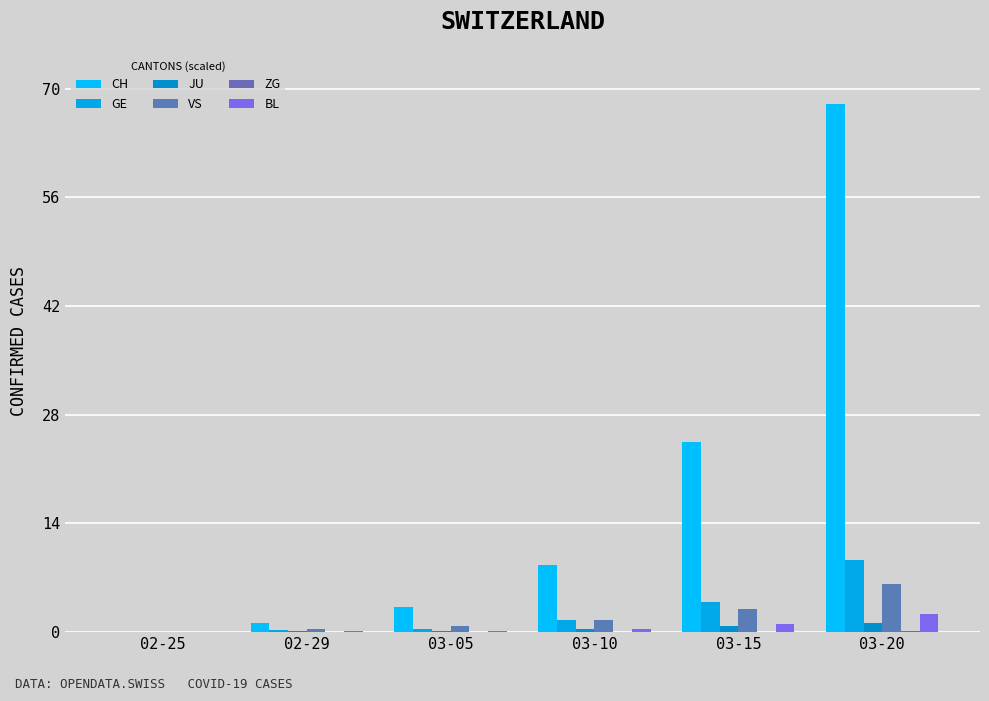

Where is GE nearest to the value 4?

03-15